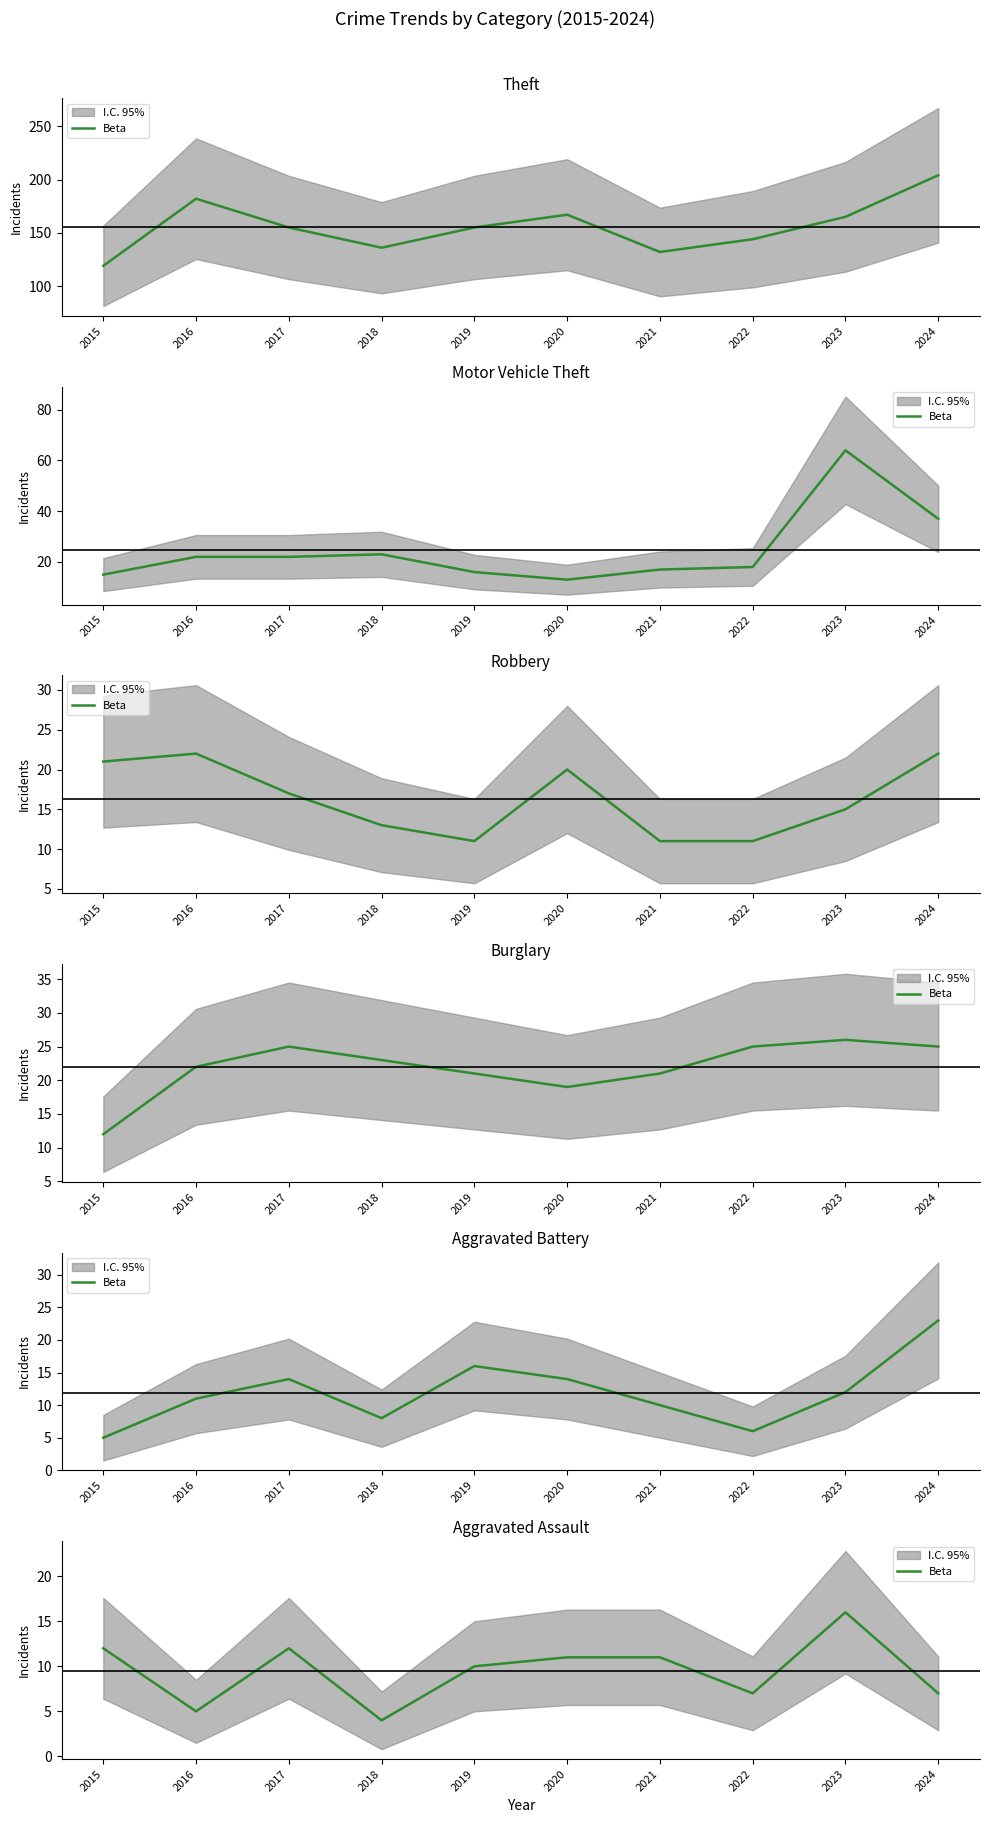

At which category does the chart reach its peak across all series?

2023